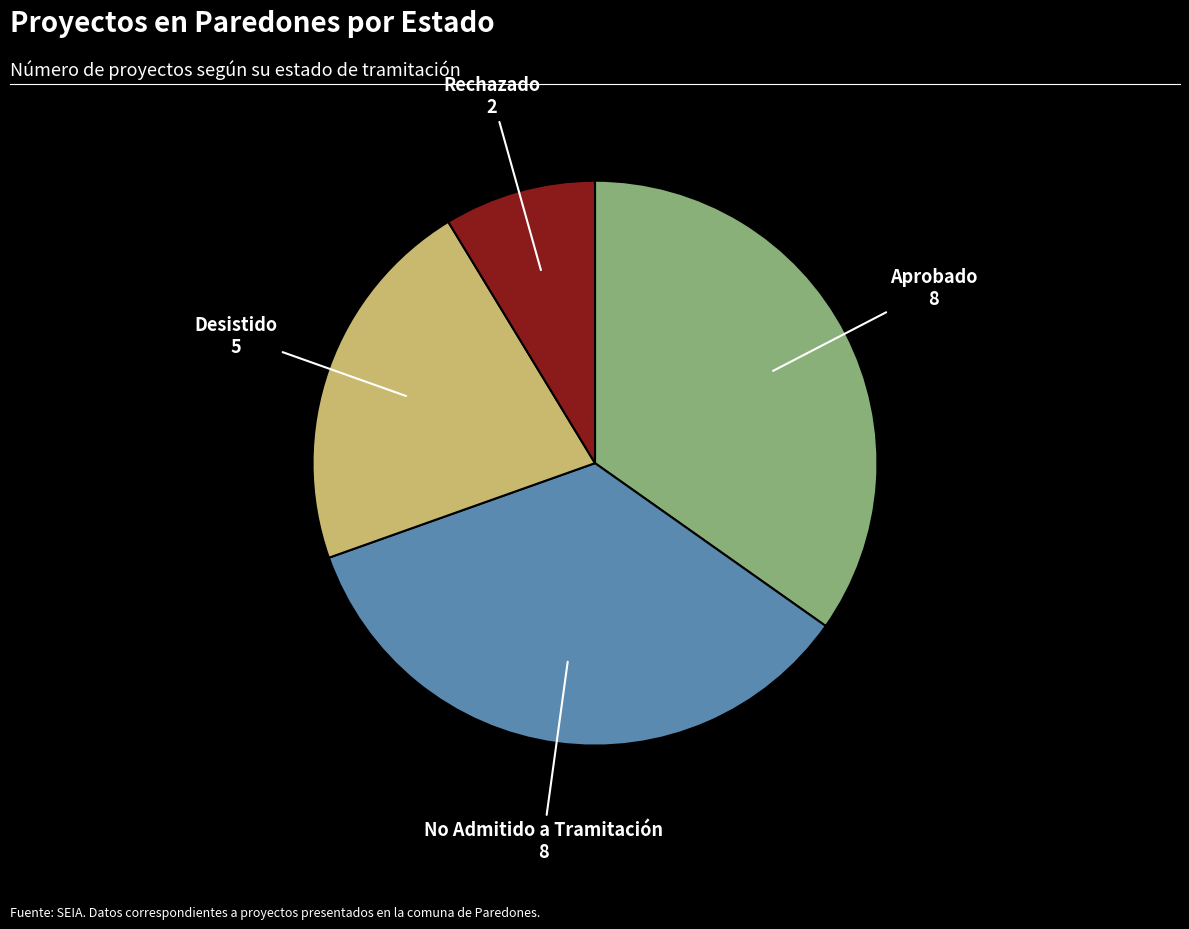

Is there a majority slice in this chart?

No